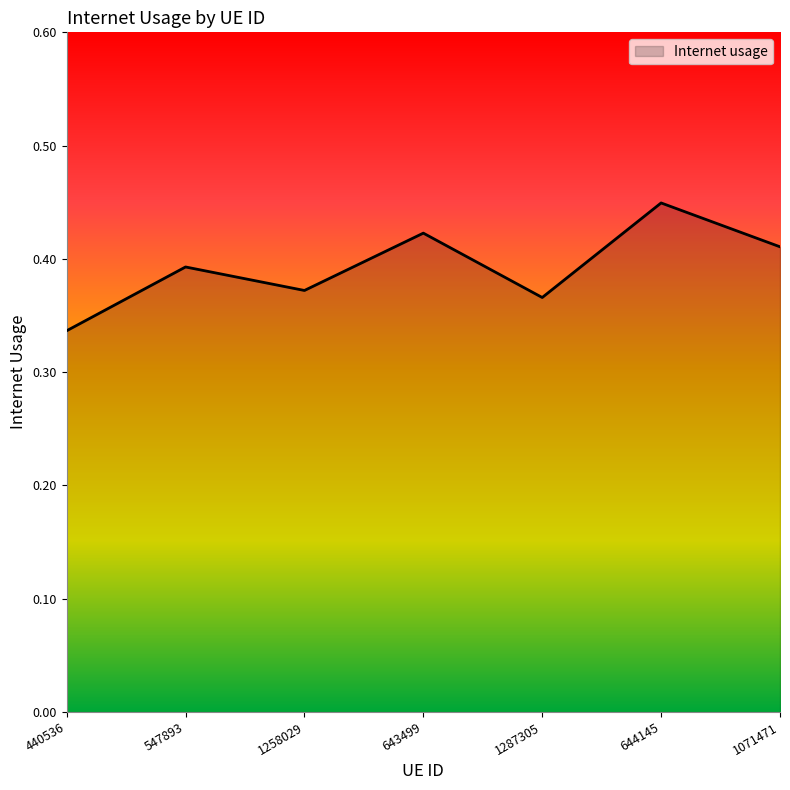

How many interior local valleys (lower than both neighbors) does the data have?

2